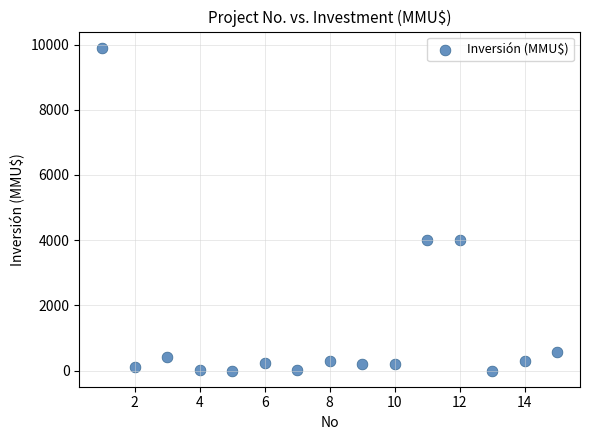

What is the range of X values (max minus min)?

14